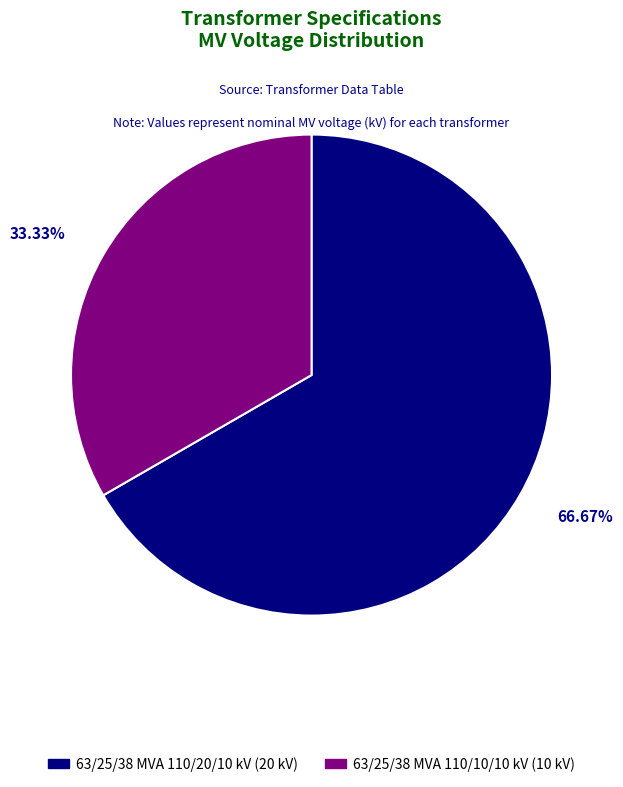

How many segments does this pie chart have?

2